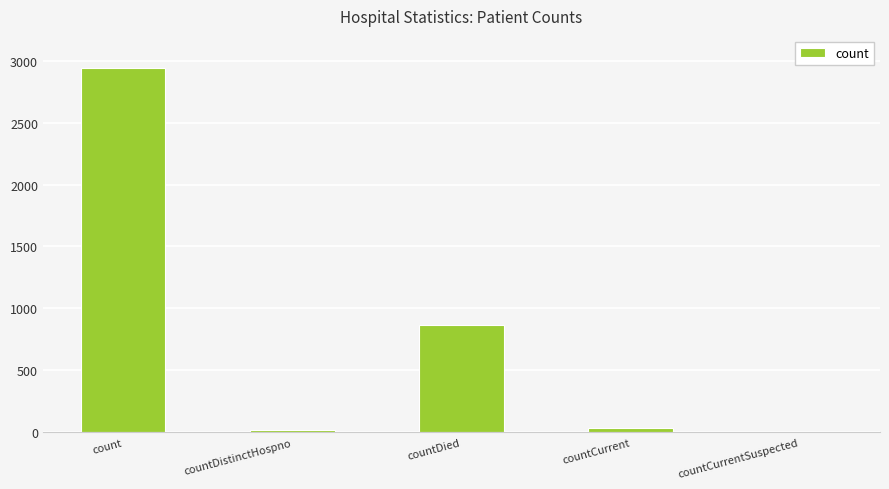

Between countDied and countDistinctHospno, which is larger?

countDied